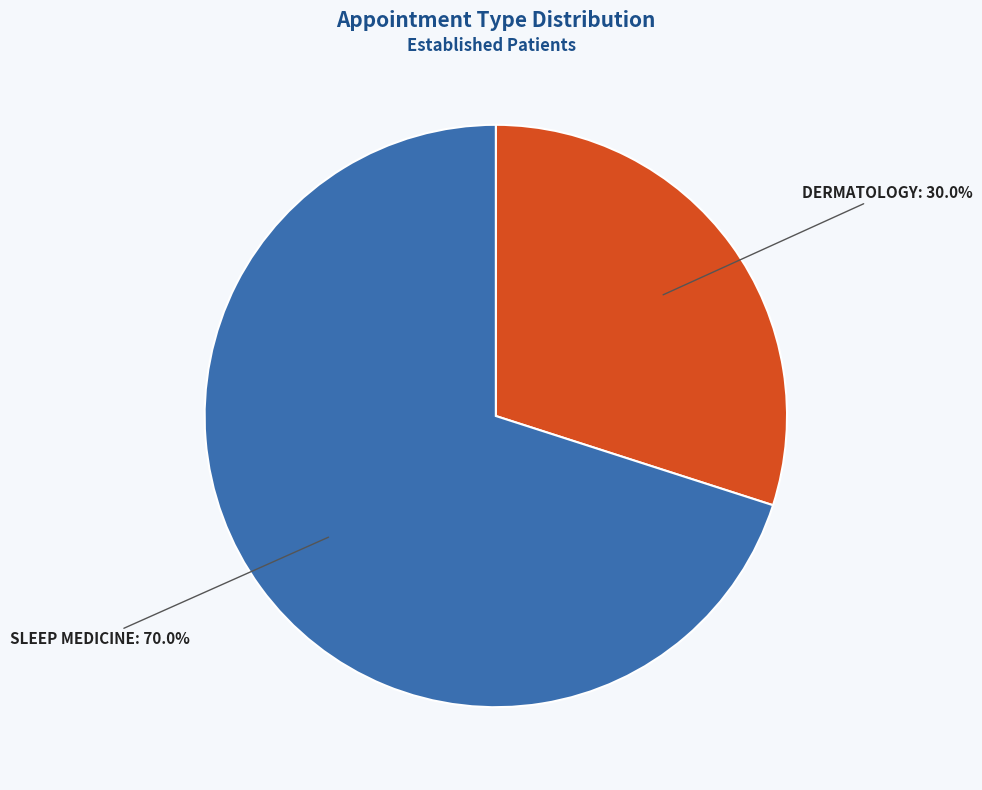

Is there any slice that represents more than half of the pie?

Yes